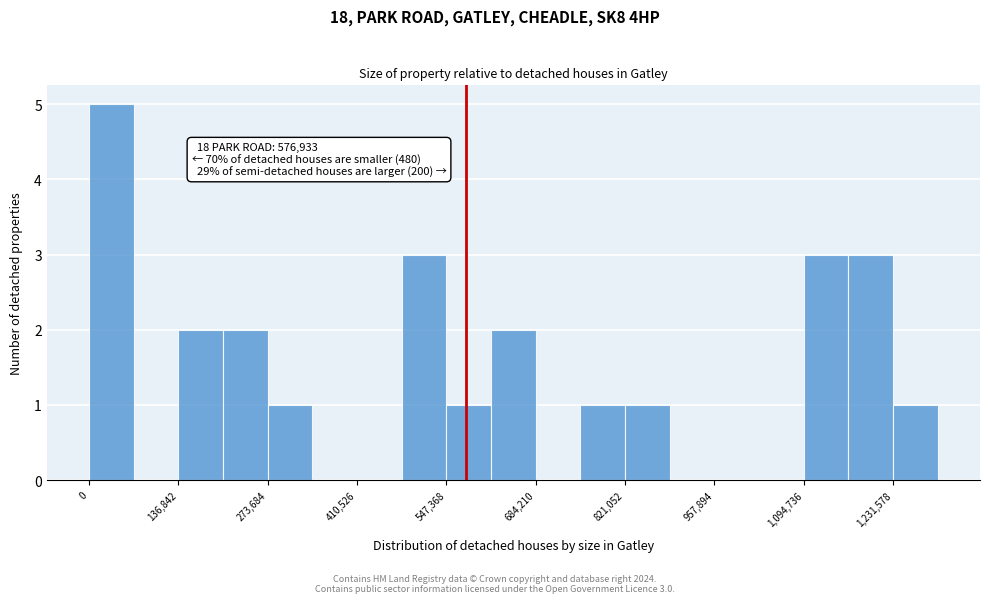

Around what value on the x-axis is the tallest bar? Give the approximate position of its centre, as read against the axis.

40000